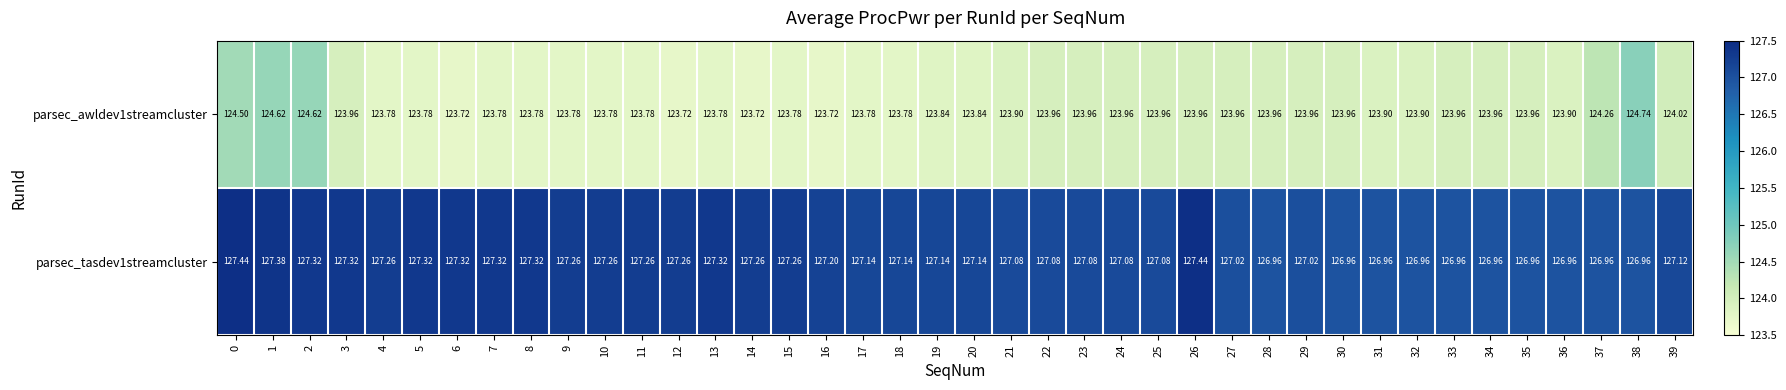

Is the value of parsec_awldev1streamcluster at 24 greater than the value of parsec_tasdev1streamcluster at 39?

No